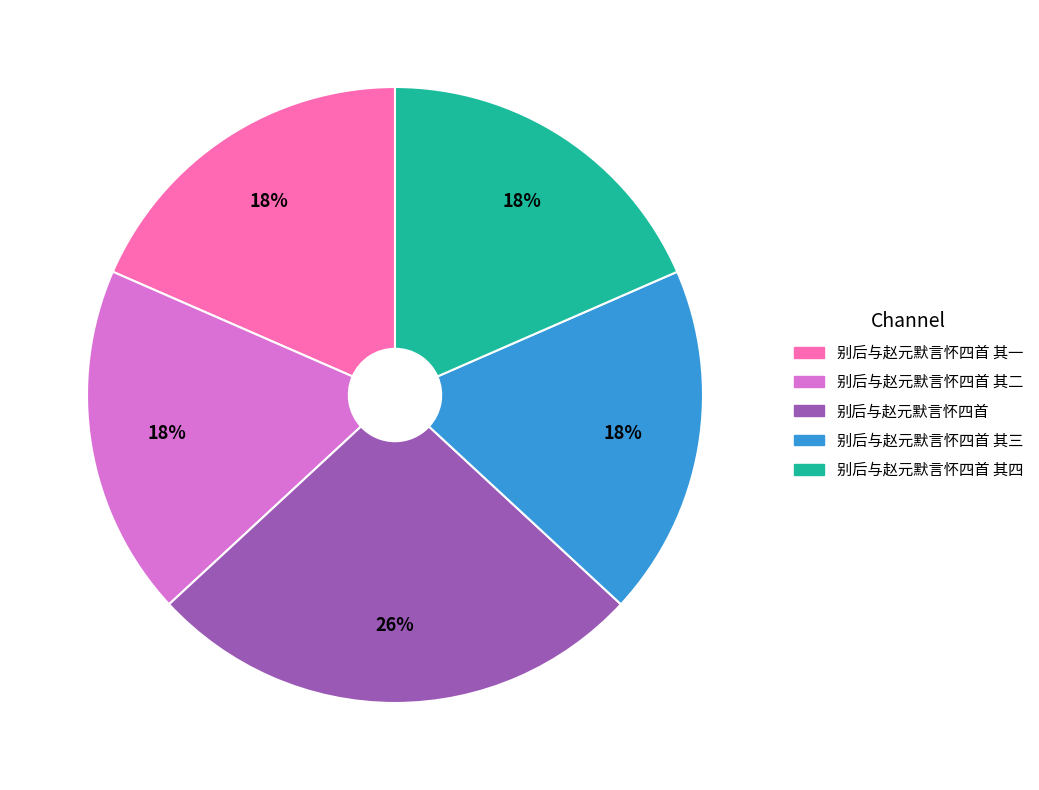

To the nearest percent, what portion does 别后与赵元默言怀四首 其四 represent?

18%